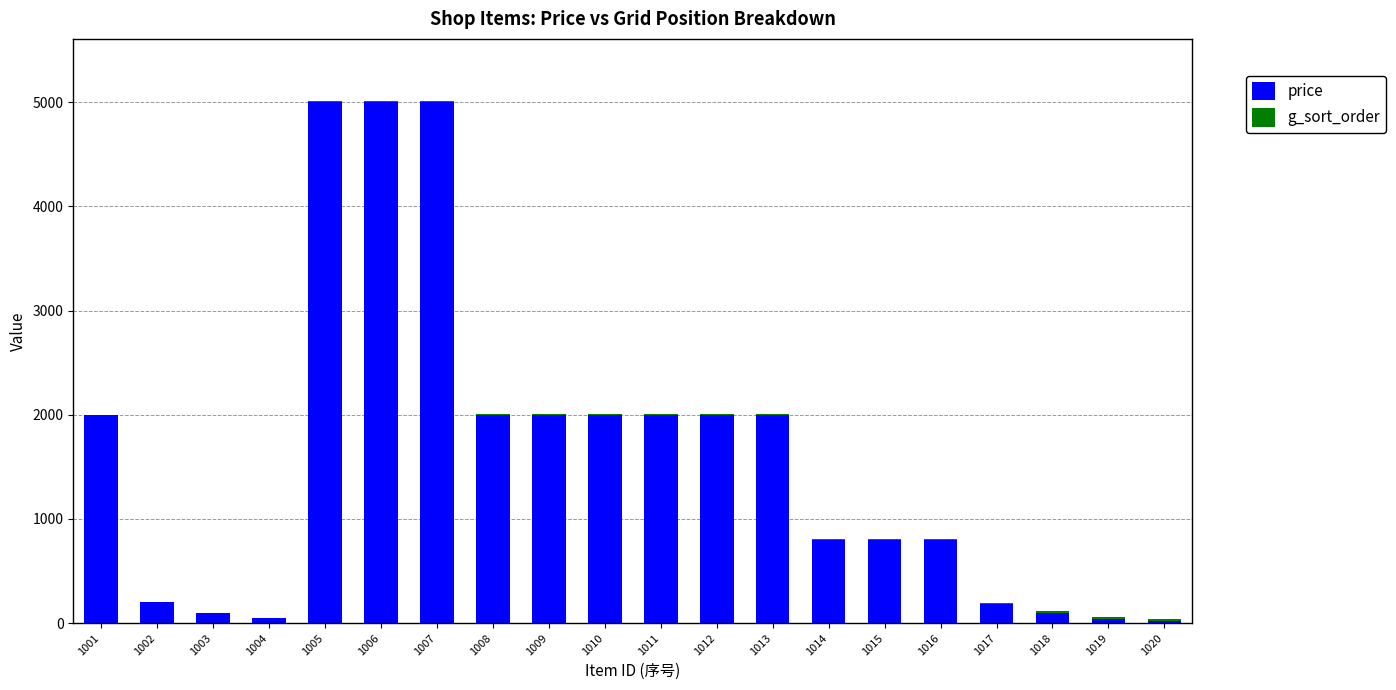

What is the sum of all price values?

32100